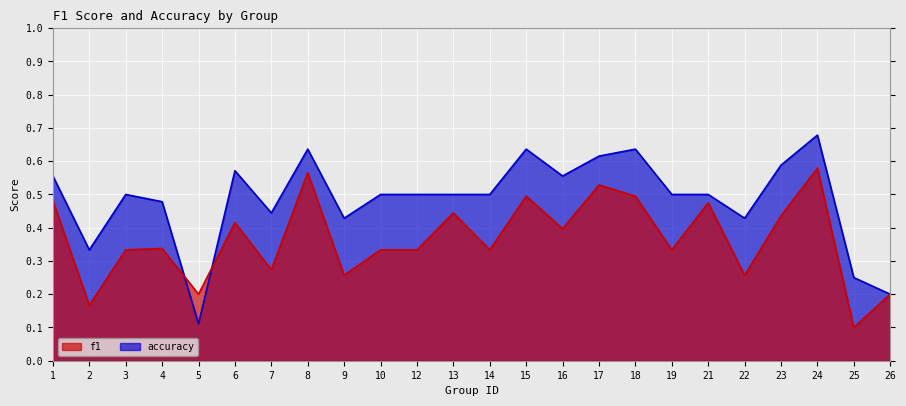

How many f1 values are between 0 and 1?

24